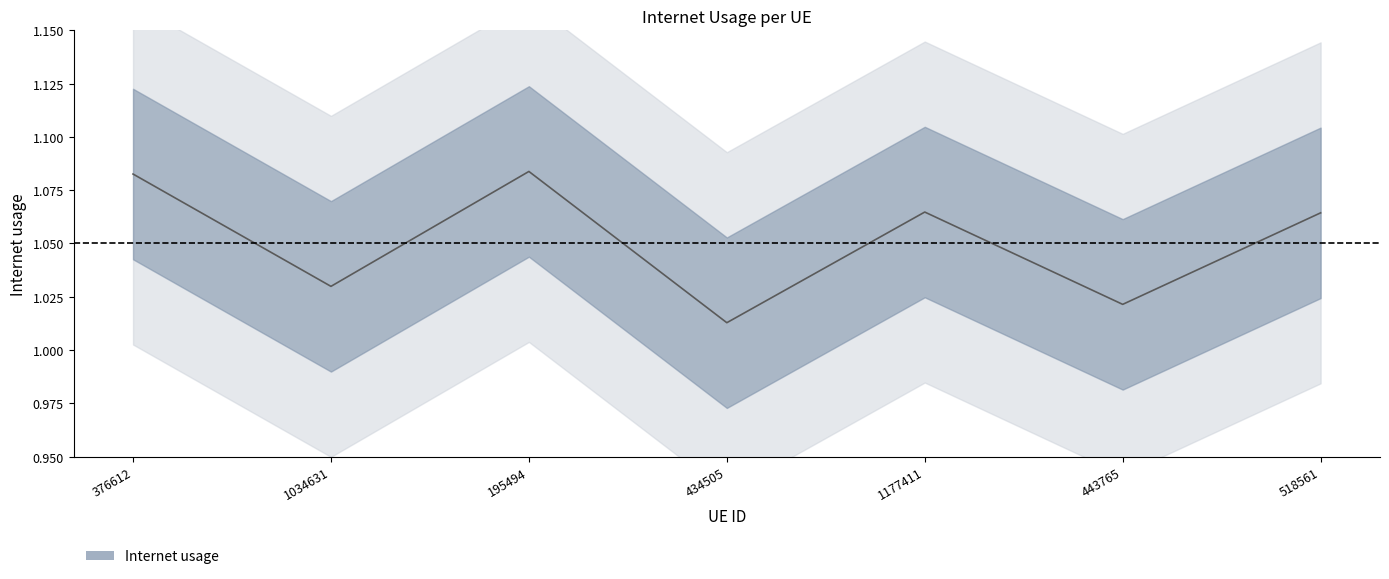

What is the greatest value displayed?

1.1